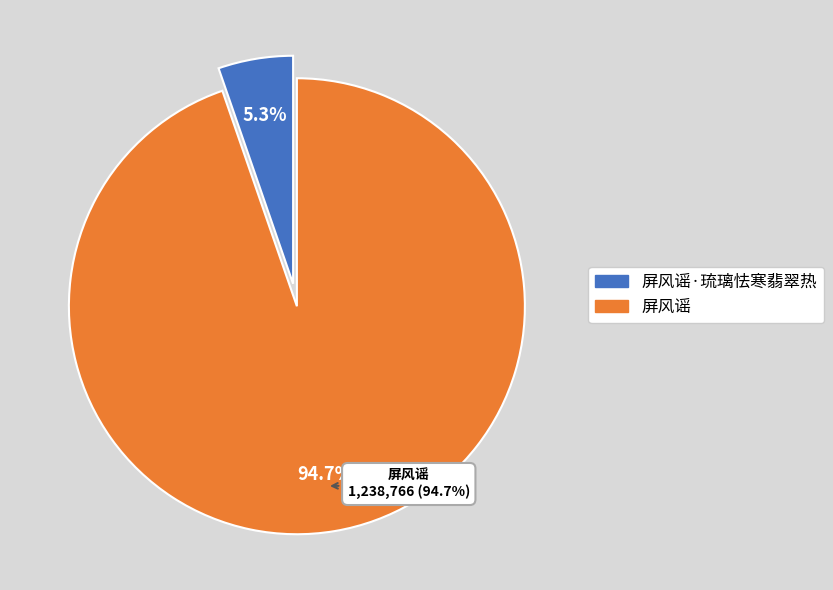

To the nearest percent, what is the combined percentage of 屏风谣 and 屏风谣·琉璃怯寒翡翠热?

100%